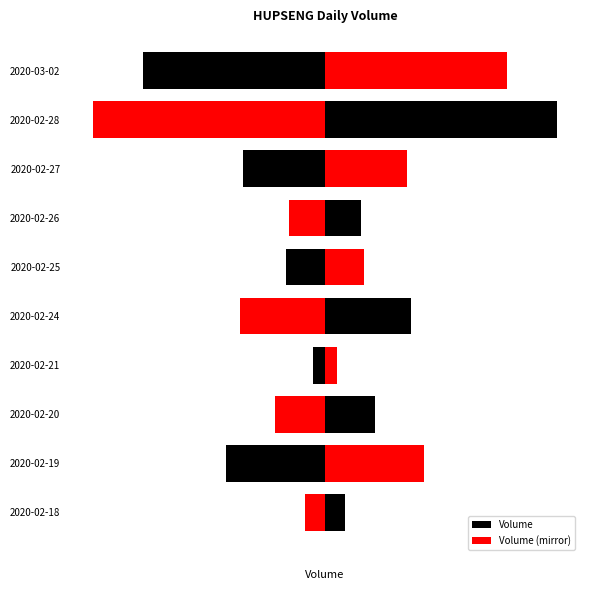

How many groups of bars are there?

10